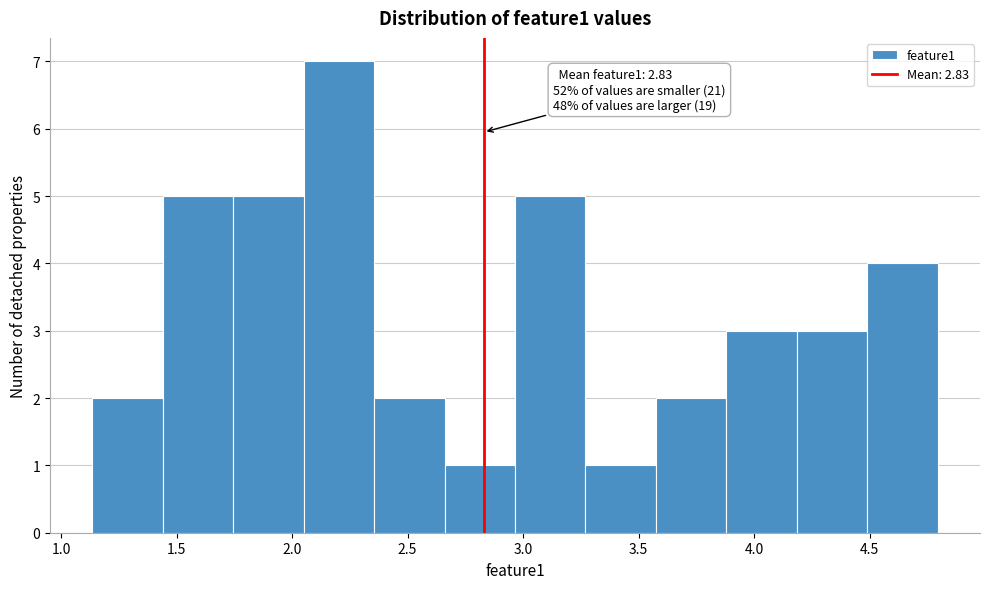

Over which range of the x-axis is the bar tallest?

2.05 to 2.35